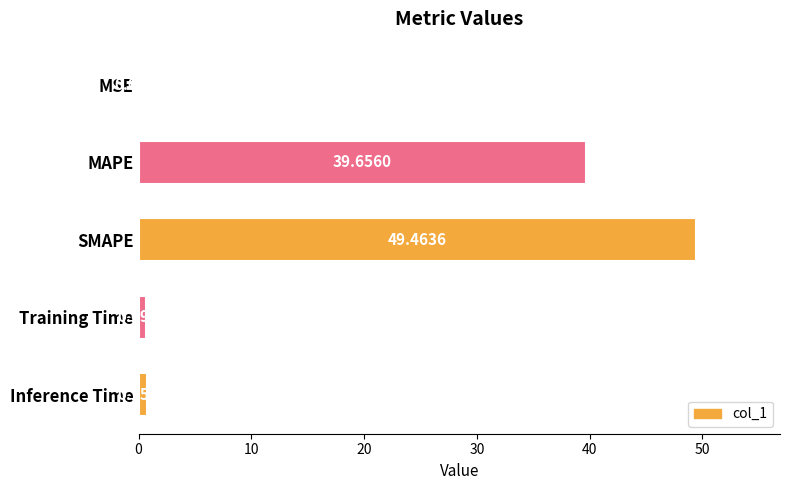

What is the average value?

18.1